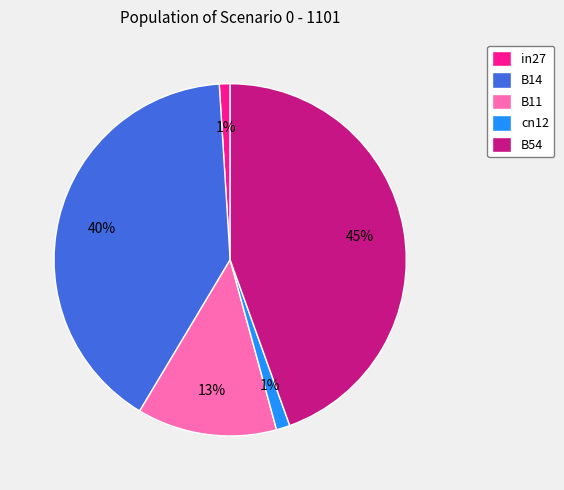

Combined, do B11 and in27 account for over 50%?

No